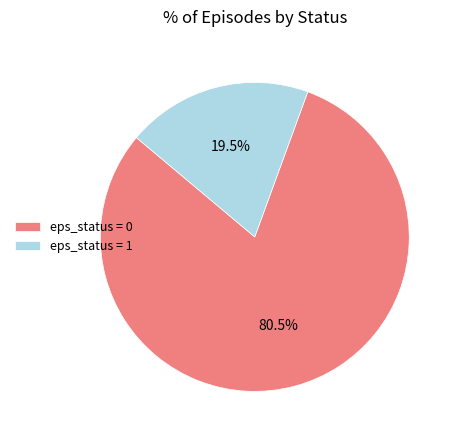

What is the total percentage of eps_status = 1 and eps_status = 0?

100.0%